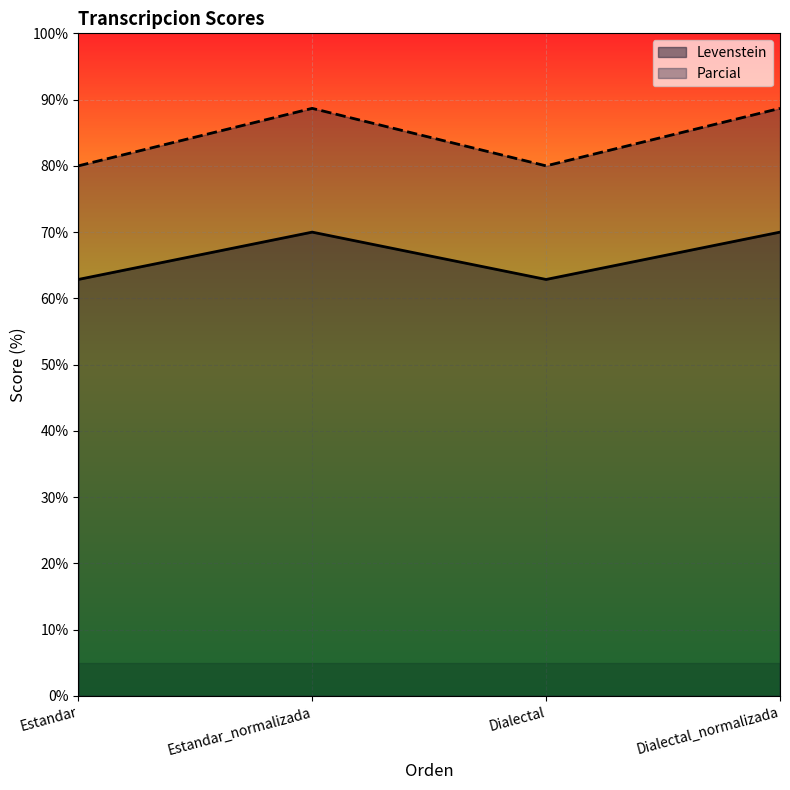

True or false: Levenstein and Parcial intersect in this chart.

False